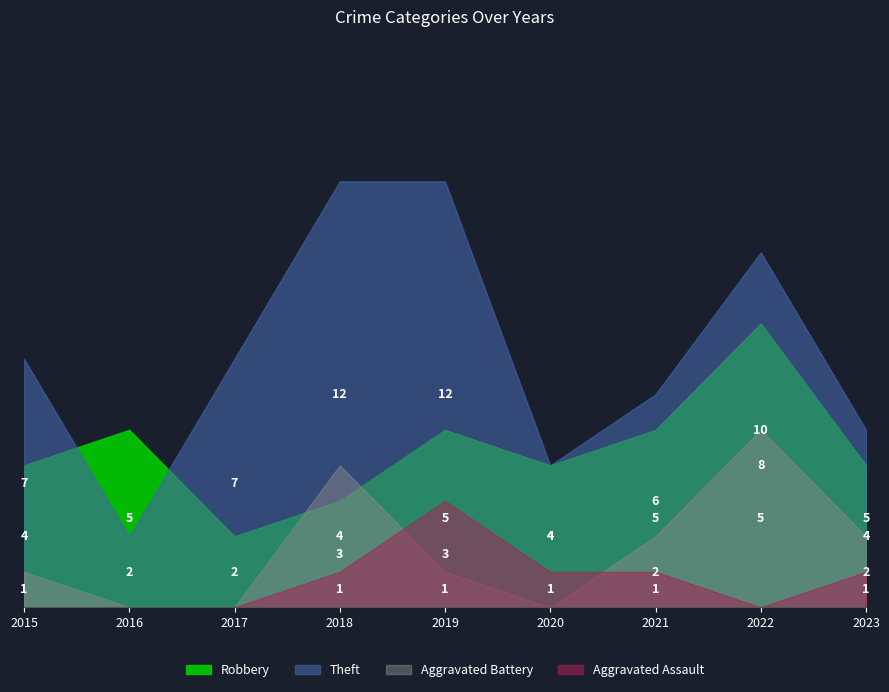

At which category is the sum across all series the highest?

2022